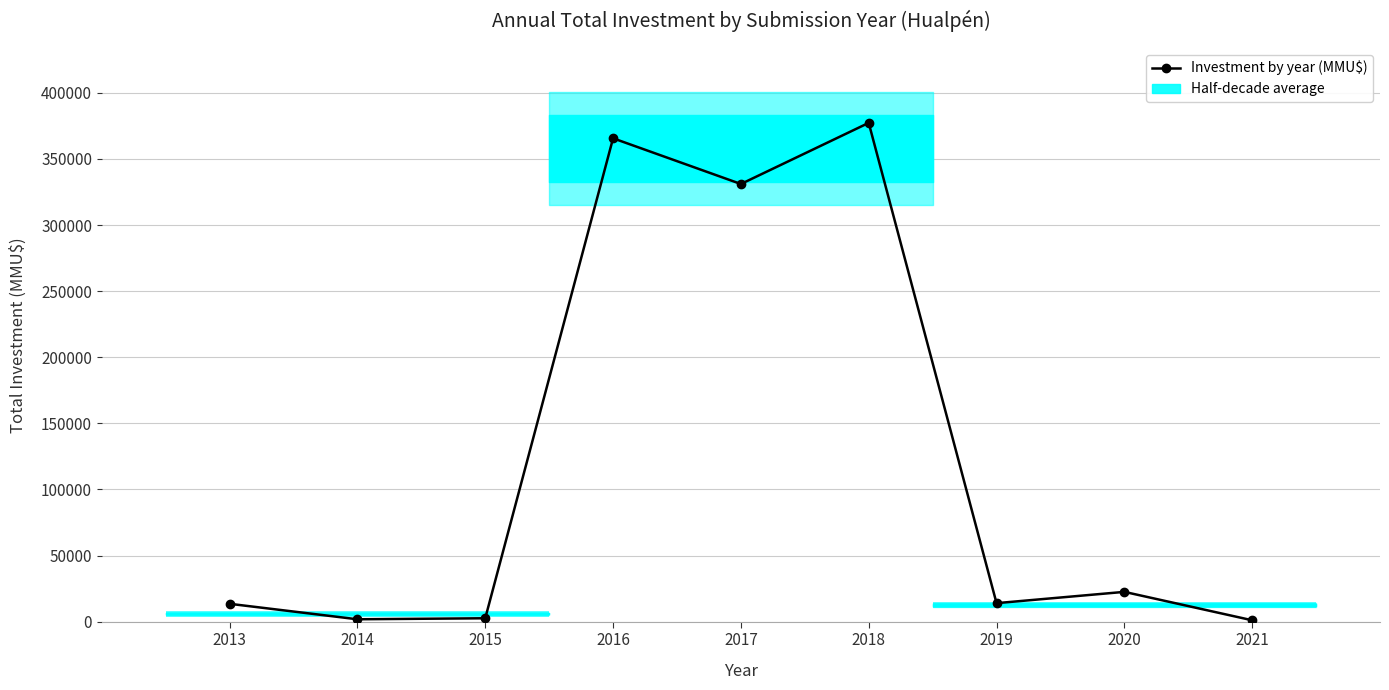

Reading right to left, transcribe all the data shown in this chart.

1080	22560	14025	377303	331065	365649	2600	1830	13533